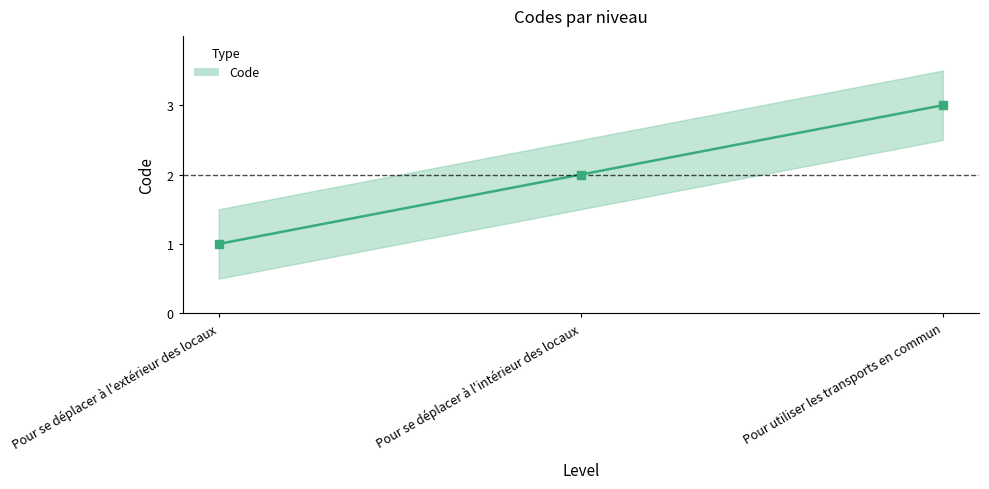

Approximately how many times larger is the value at Pour se déplacer à l'extérieur des locaux compared to Pour utiliser les transports en commun?

0.3